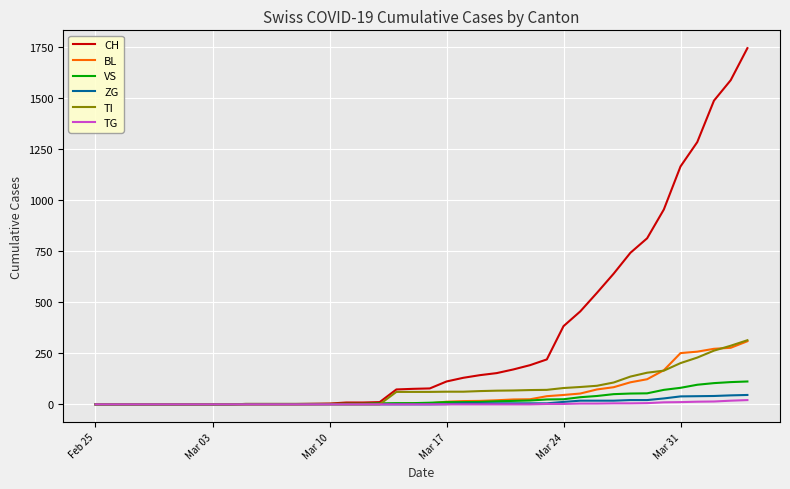

Count the number of data series in this chart.

6